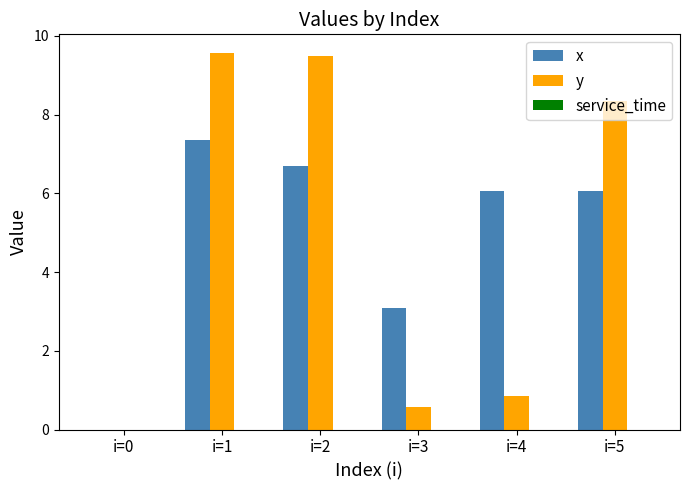

How many values in the x series exceed 6?

4